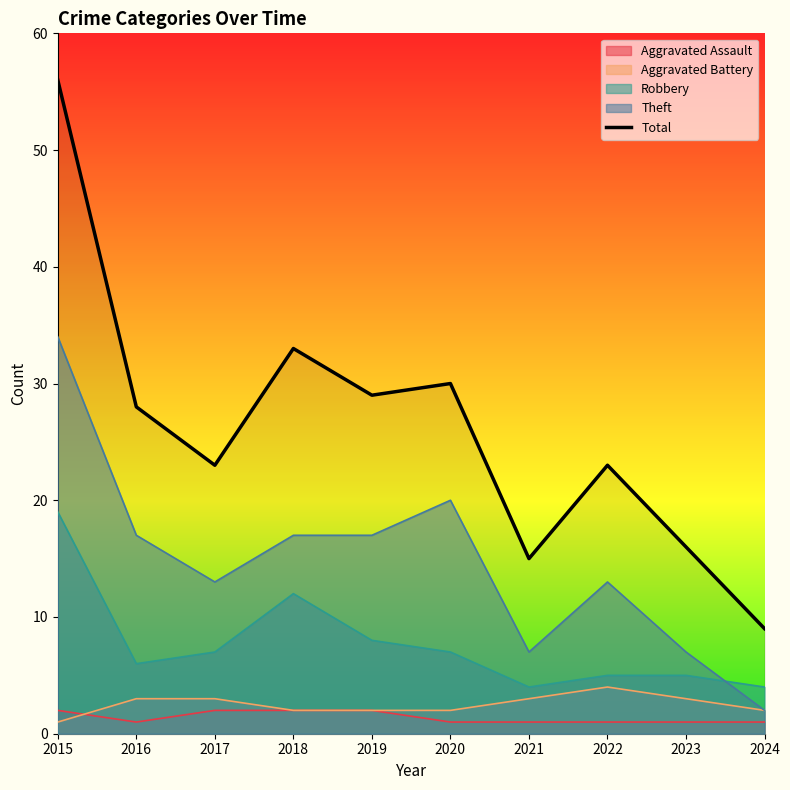

What is the smallest value displayed?

1